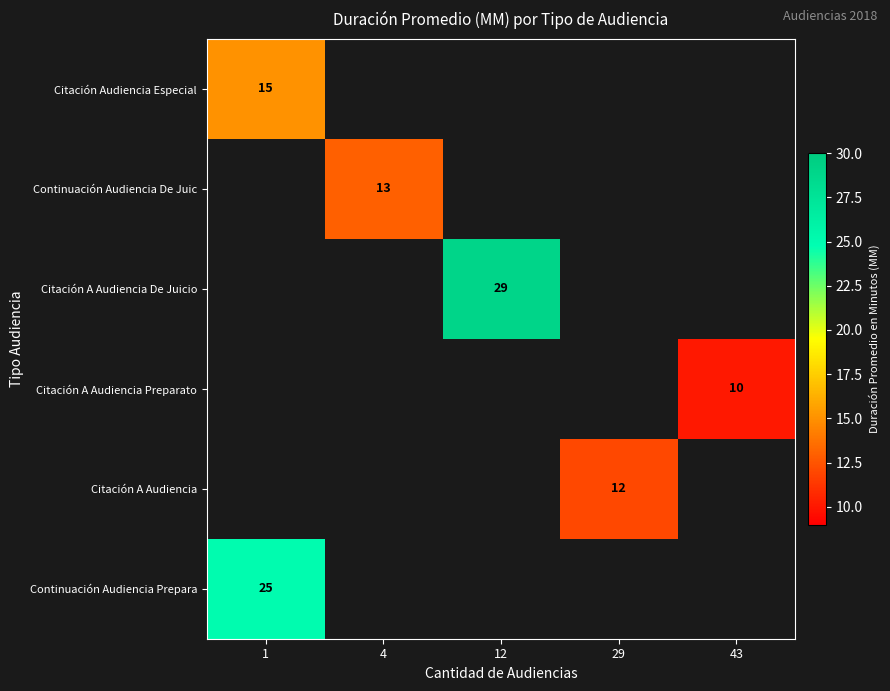

The Continuación Audiencia Prepara series shows 33.5 at 1. True or false?

False